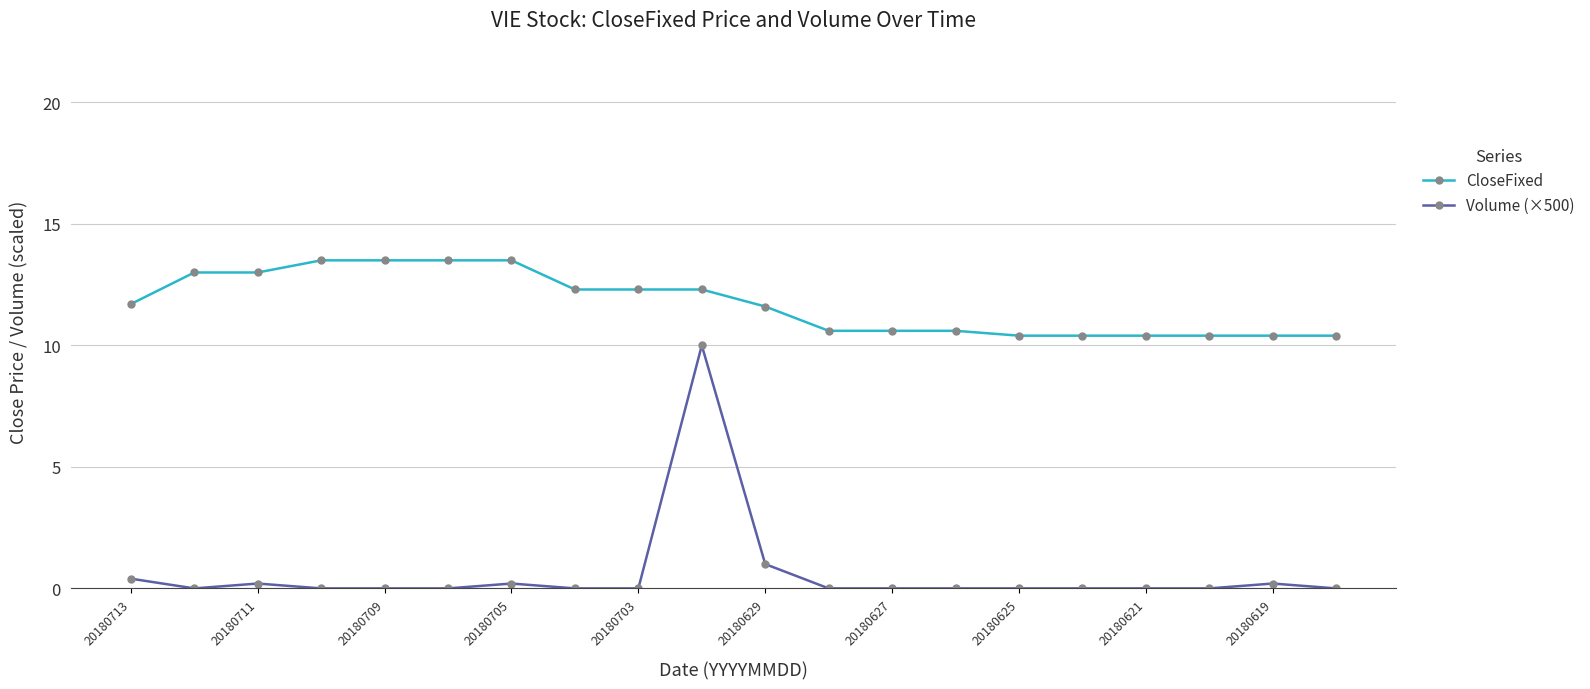

Count the number of categories in the chart.

20